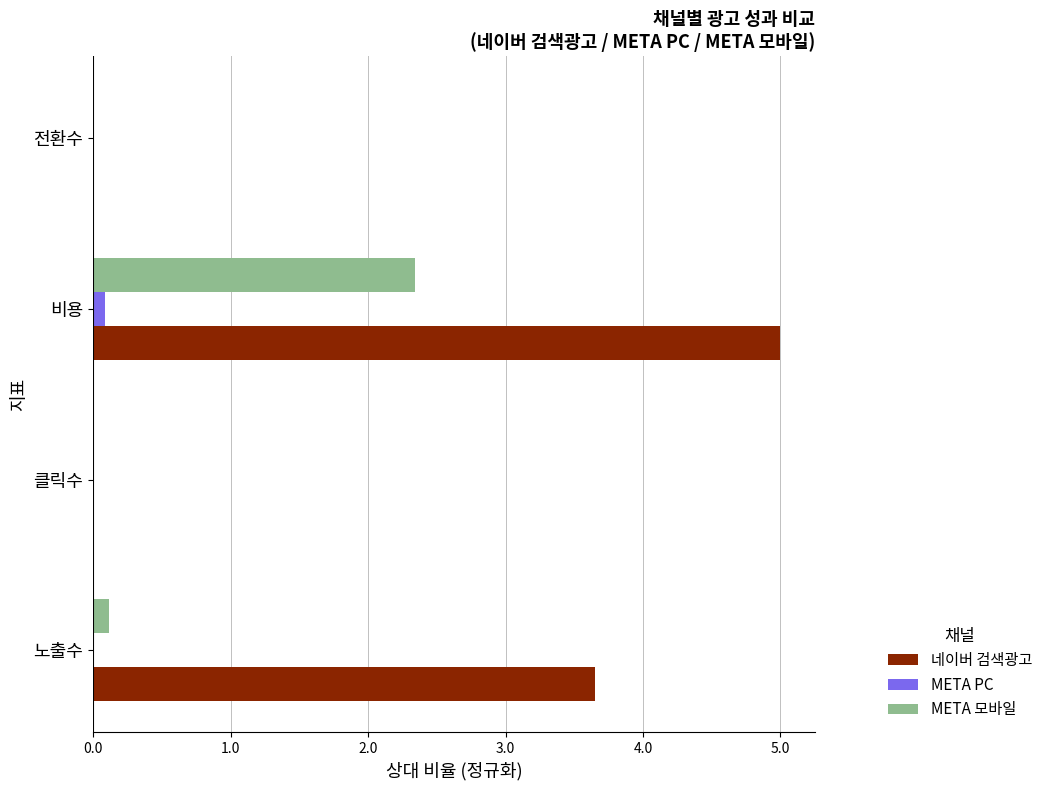

Between 비용 and 전환수, which series saw the biggest shift?

네이버 검색광고